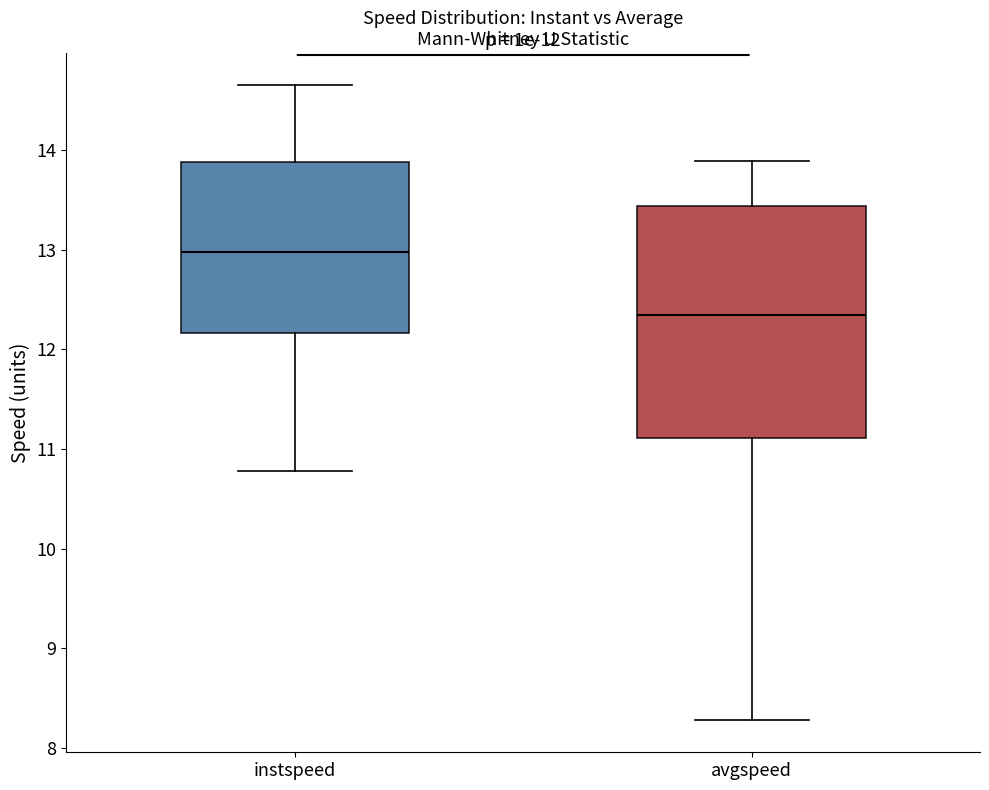

Which box has the highest median line?

instspeed